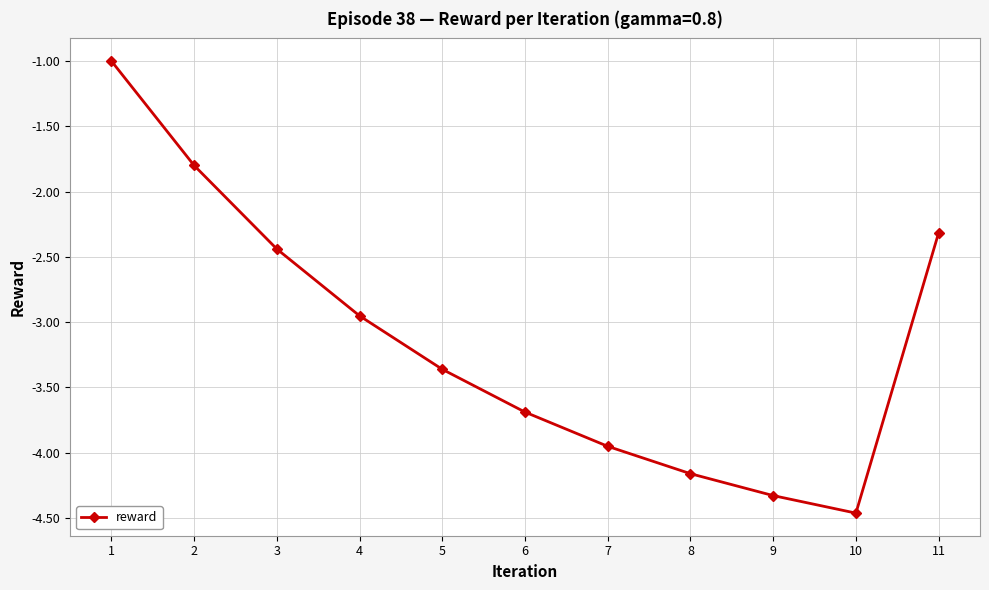

The chart shows a value of -4.2 at 3. True or false?

False